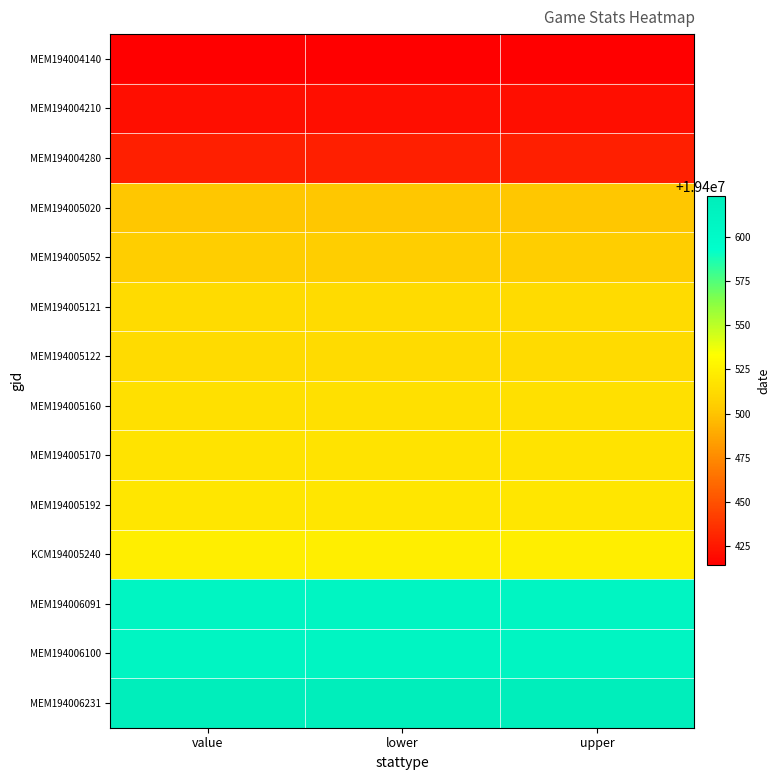

At how many categories does at least one series exceed 19400558?

3